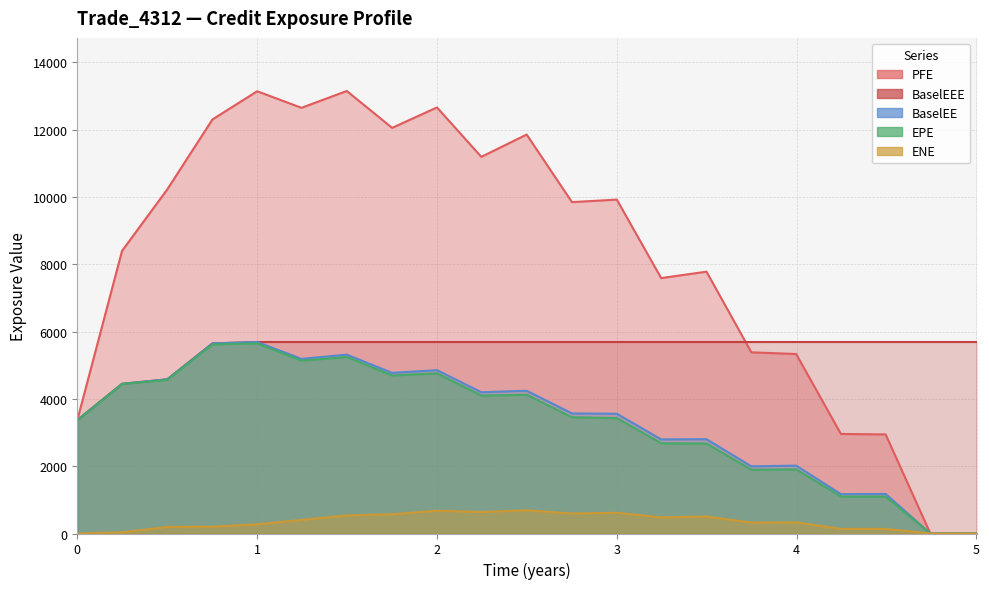

The value of PFE at 3.49863 is 4385.5. True or false?

False